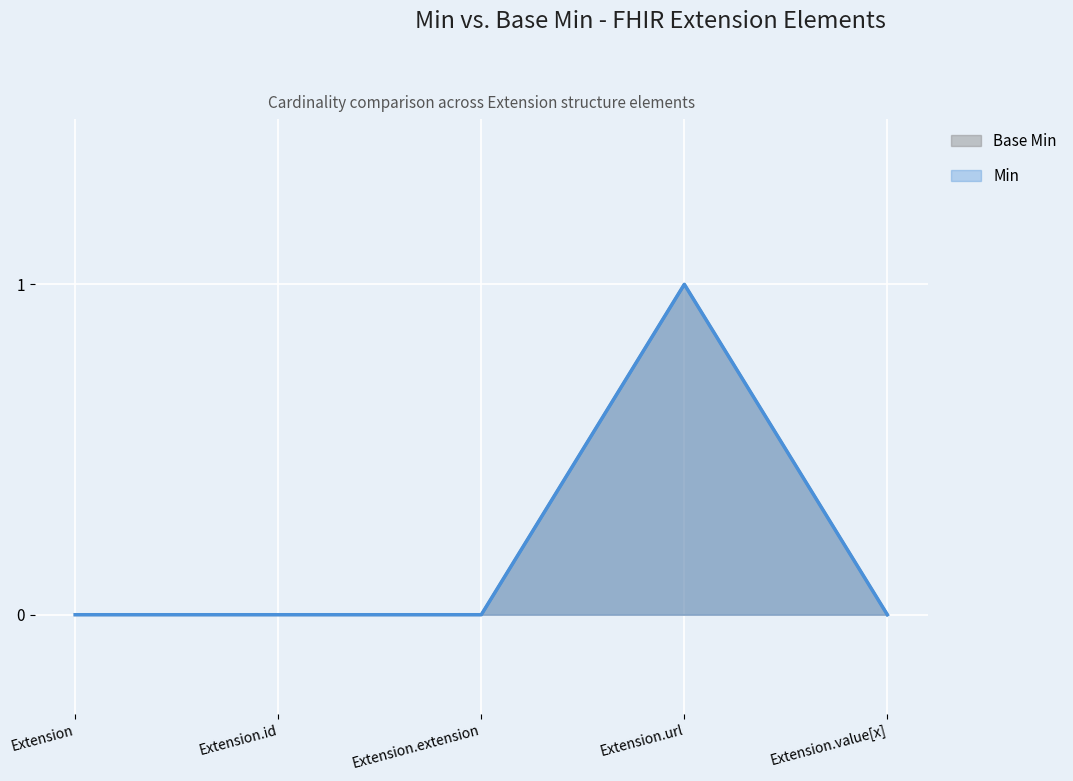

Is it true that Min equals -1 at Extension.extension?

False